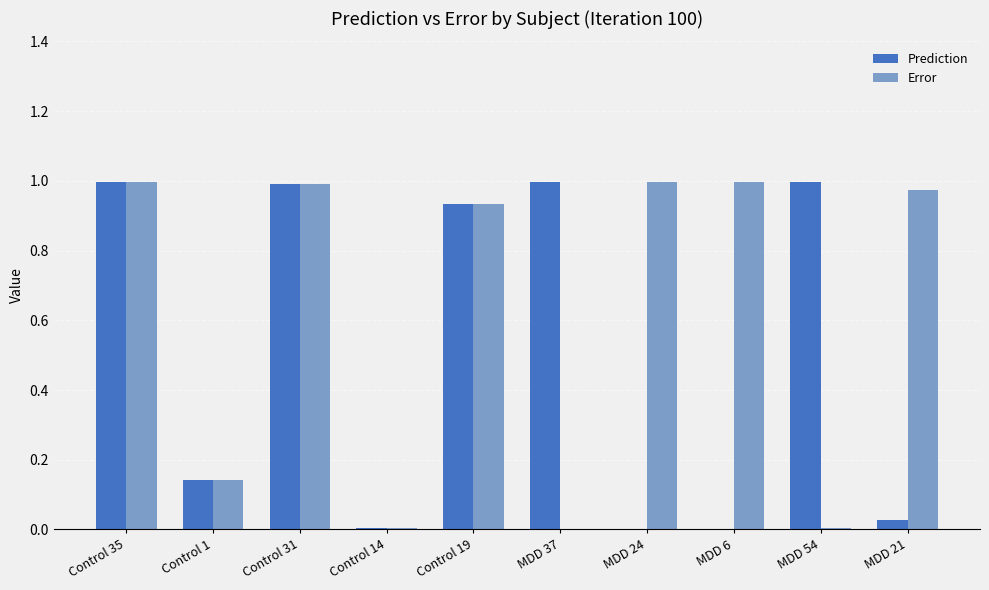

What are all the series names shown in the legend?

Prediction, Error